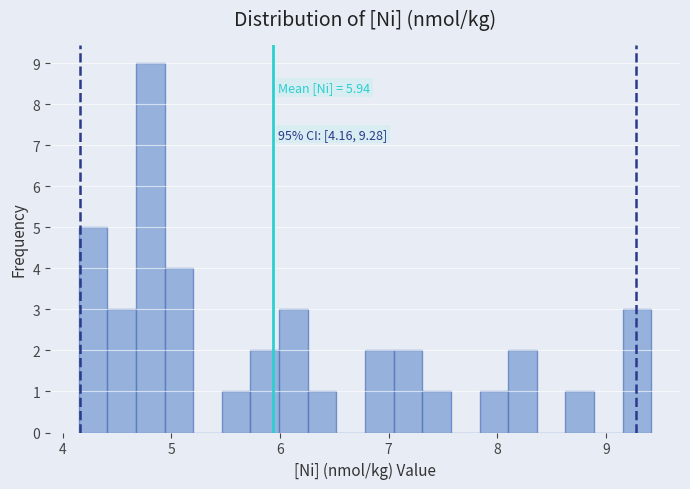

Around what value on the x-axis is the tallest bar? Give the approximate position of its centre, as read against the axis.

4.8